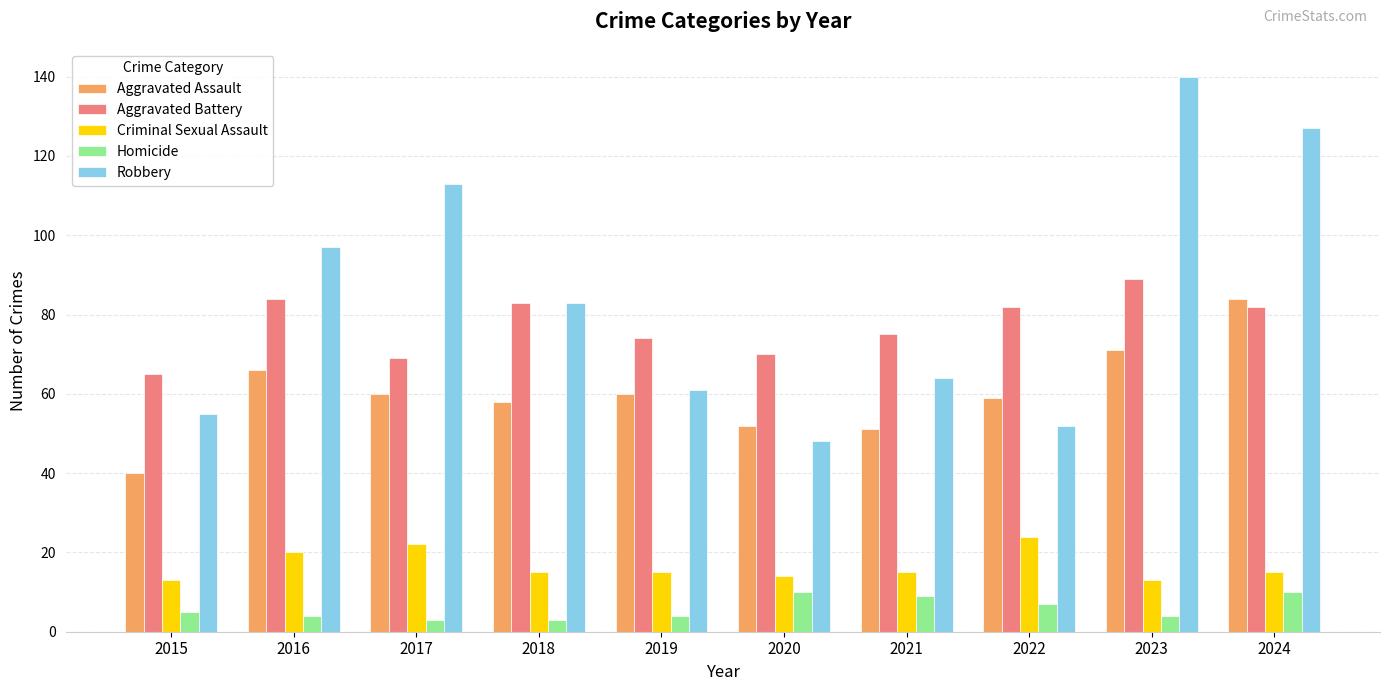

How many series are shown in this chart?

5